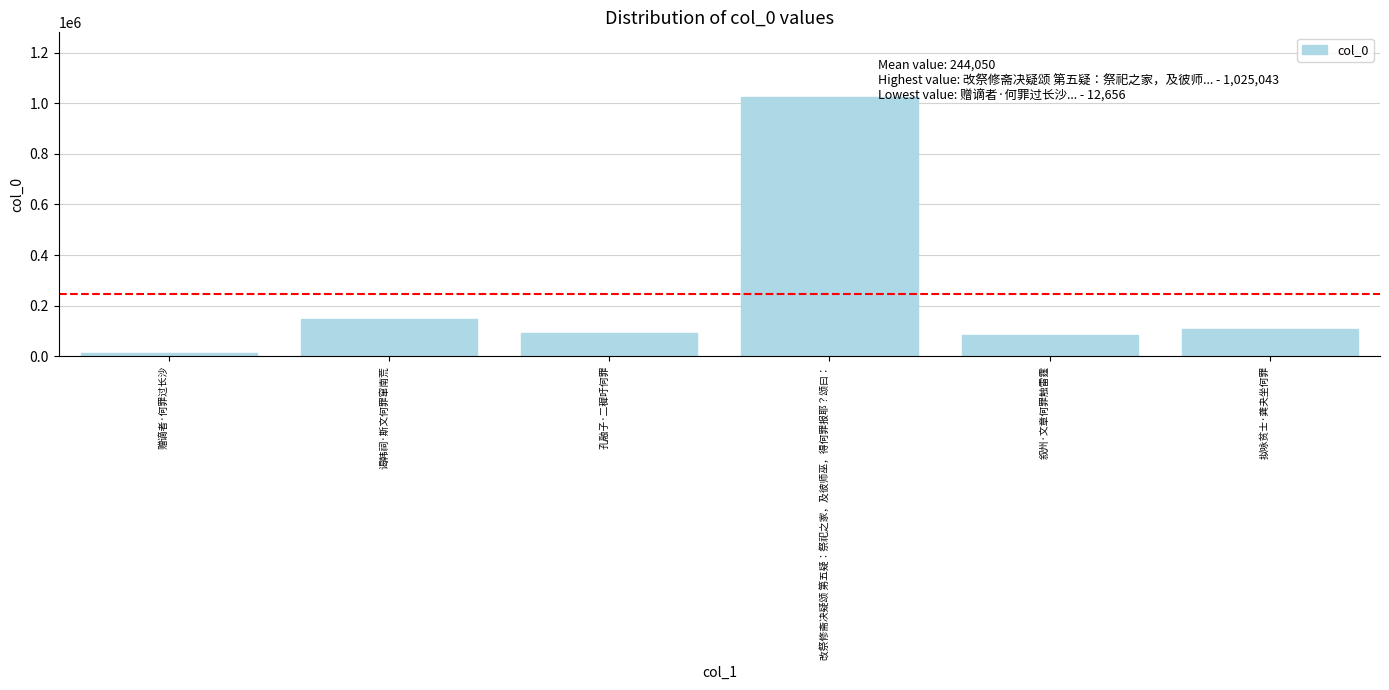

What is the average value?

244050